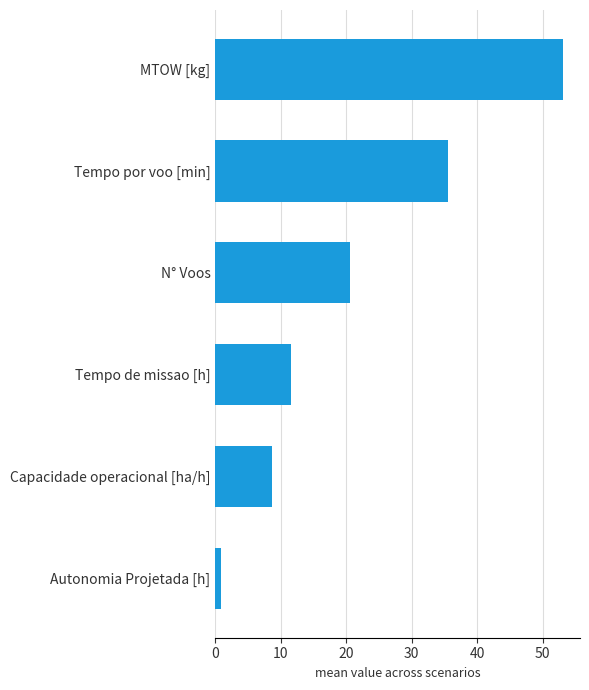

What is the ratio of the value at N° Voos to the value at Tempo de missao [h]?

1.8